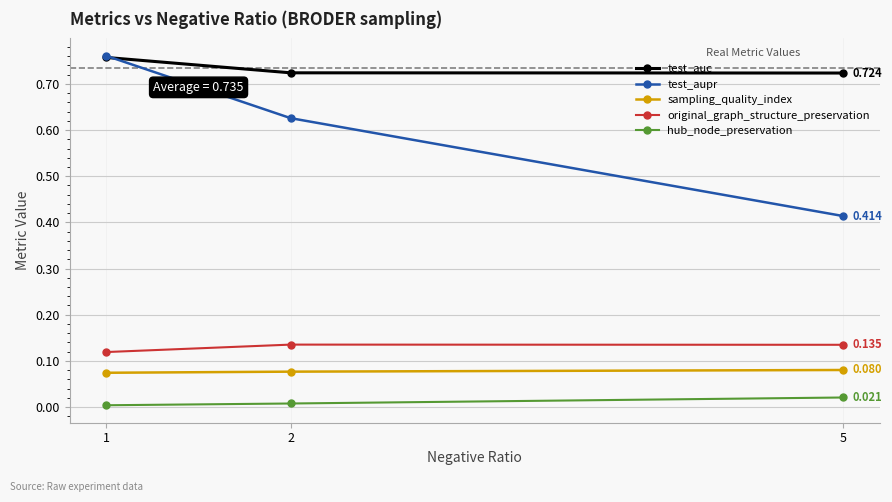

Count the number of categories in the chart.

3